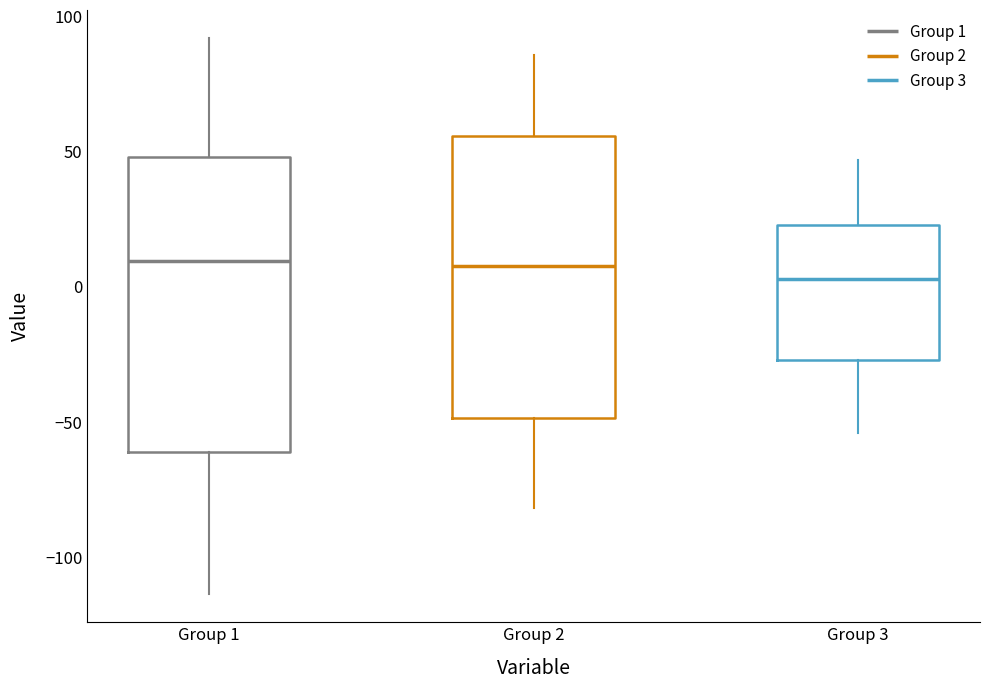

Where is the upper edge of the box for Group 1 on the y-axis? The values are not printed on the chart, so give them approximately, as read against the axis.

50